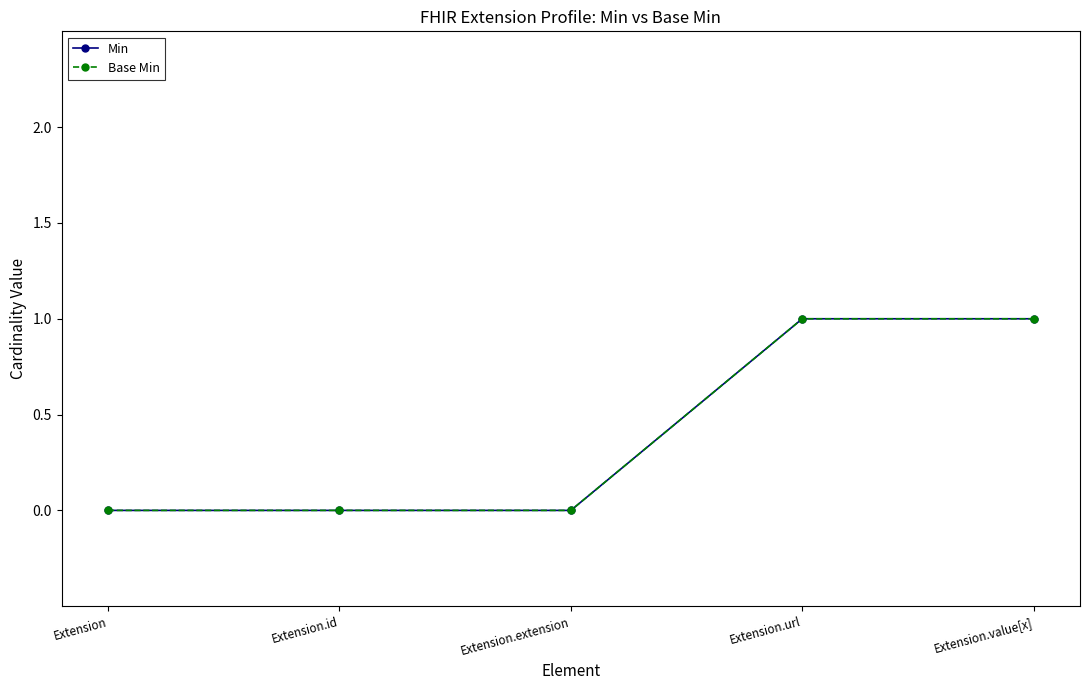

Does the chart have visible grid lines?

No